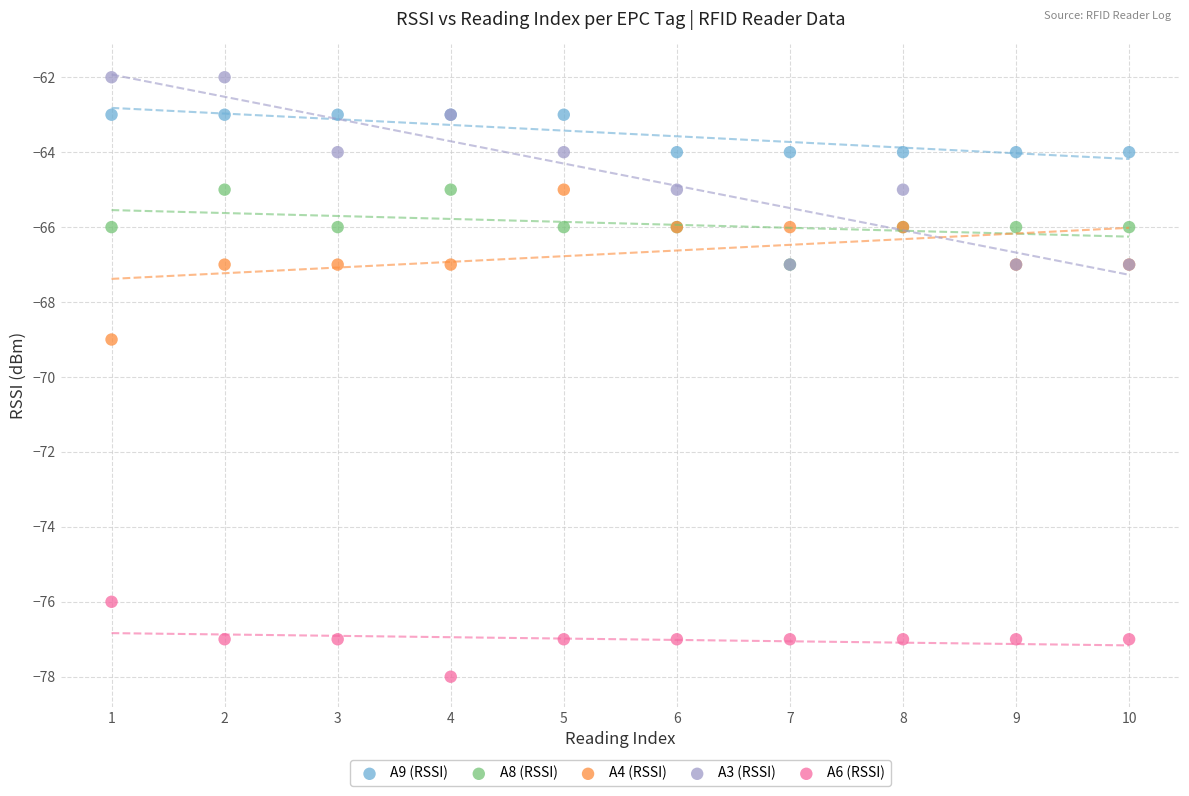

Across all series, what Y value is closest to -70?

-69